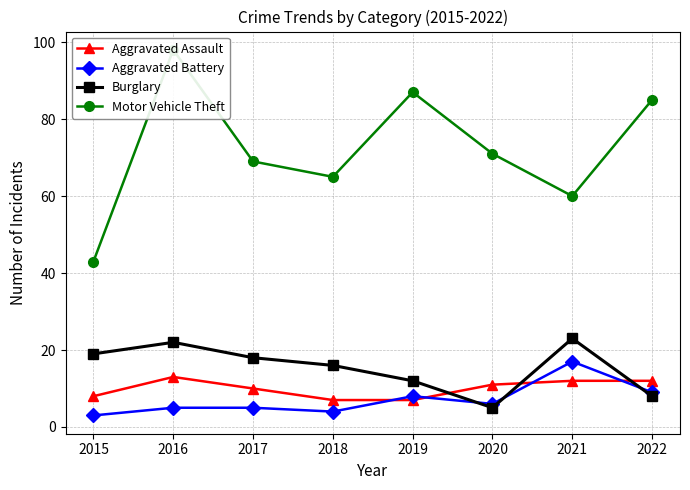

List the series in order of their peak value, lowest first.

Aggravated Assault, Aggravated Battery, Burglary, Motor Vehicle Theft